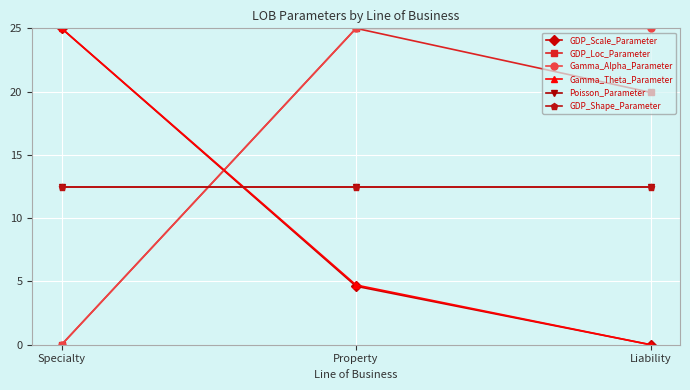

Is this an area chart (filled region under the line)?

No